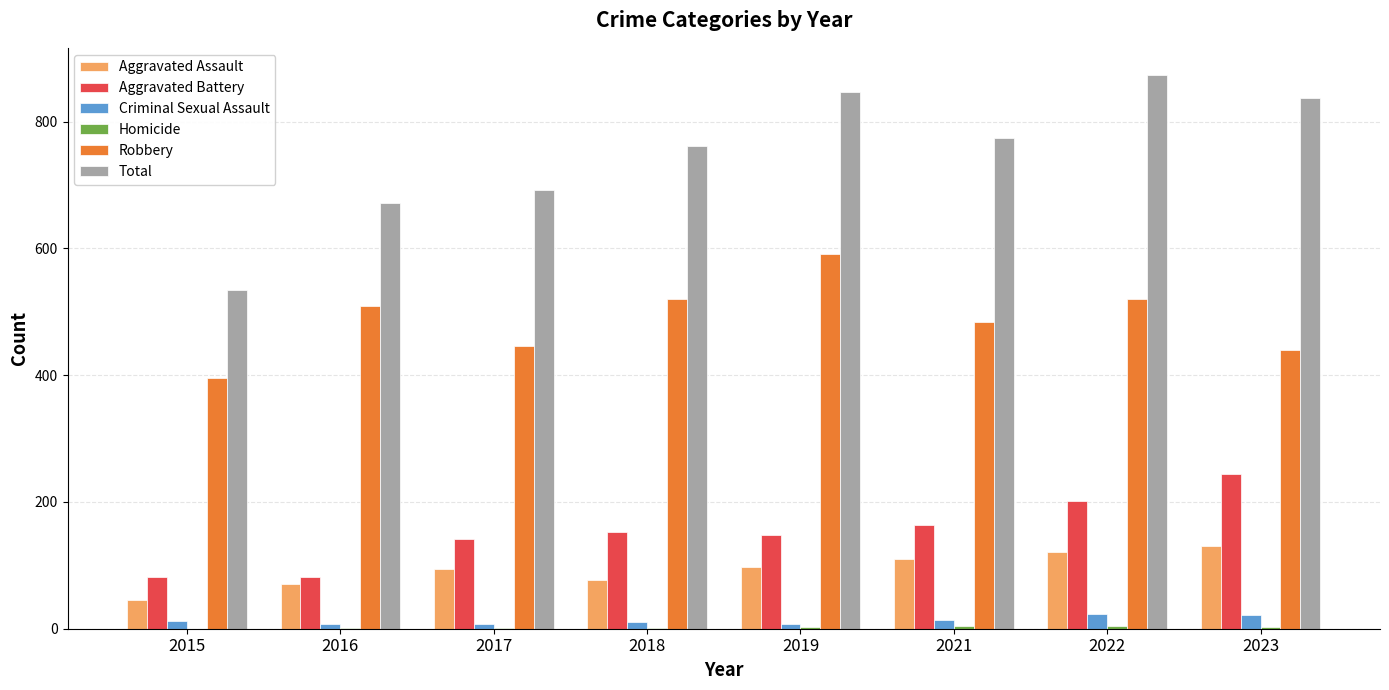

How many groups of bars are there?

8